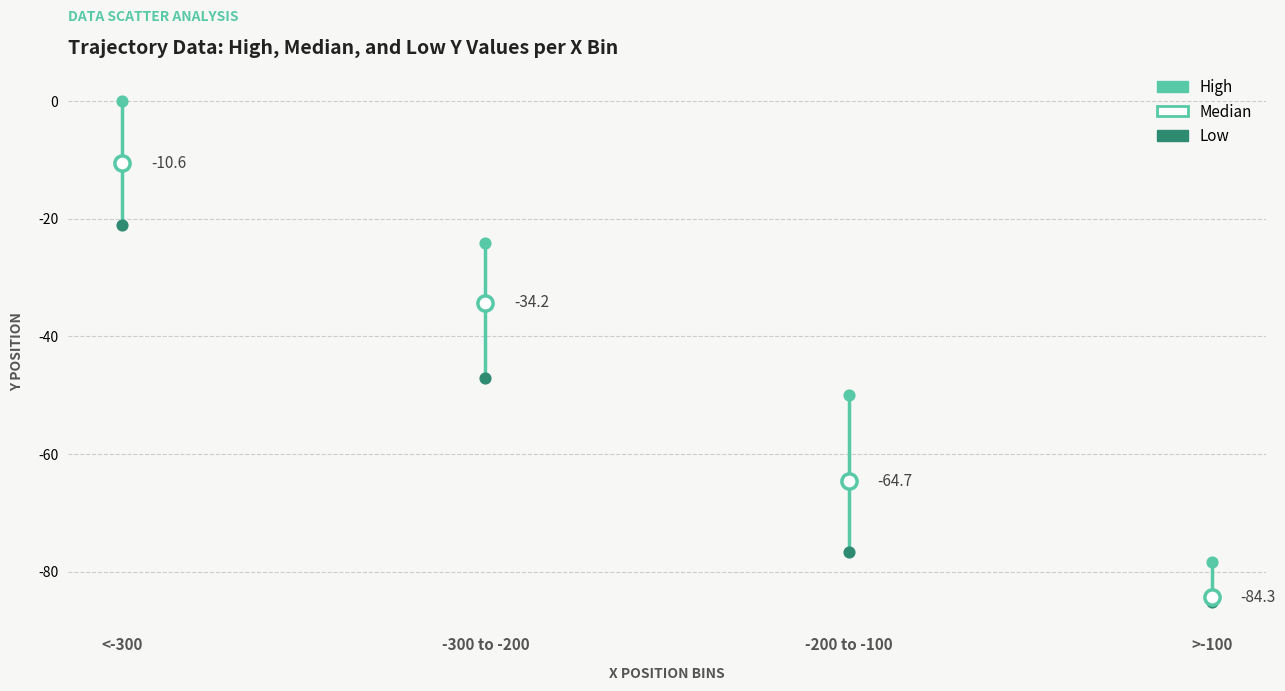

In the Low series, what Y value is closest to -53?

-47.0